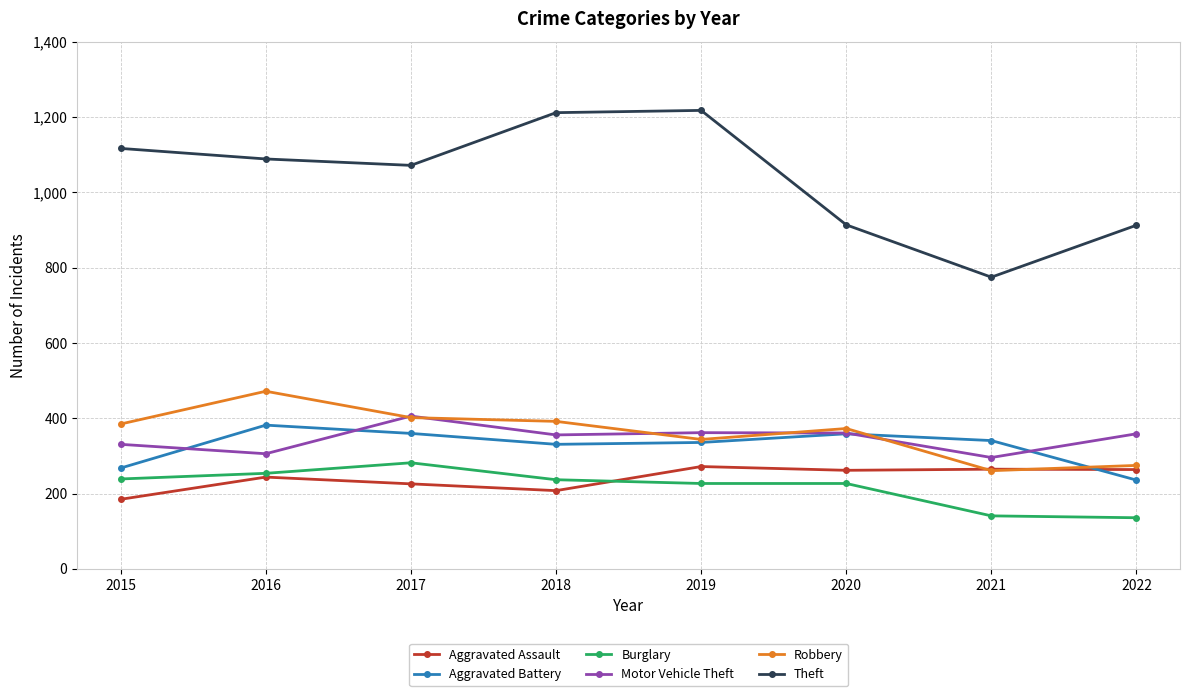

Which series has the largest range (max minus min)?

Theft